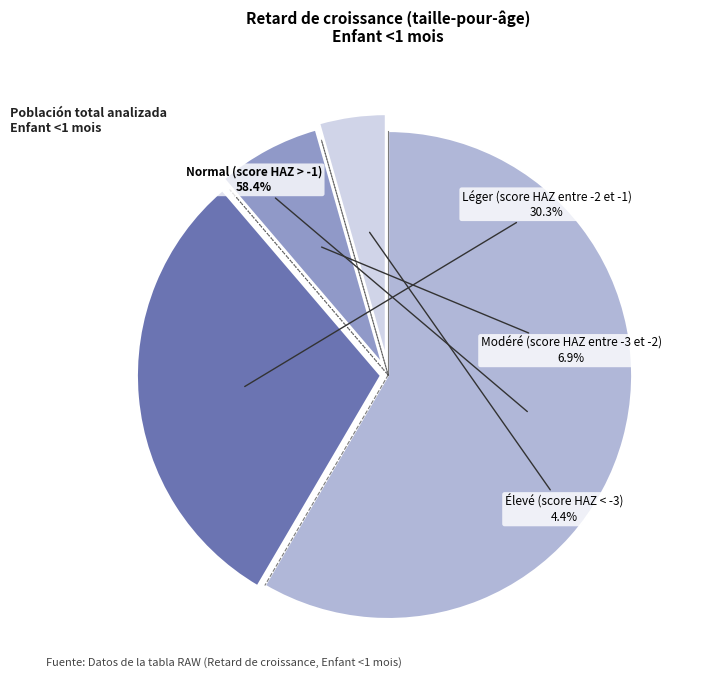

How many segments does this pie chart have?

4